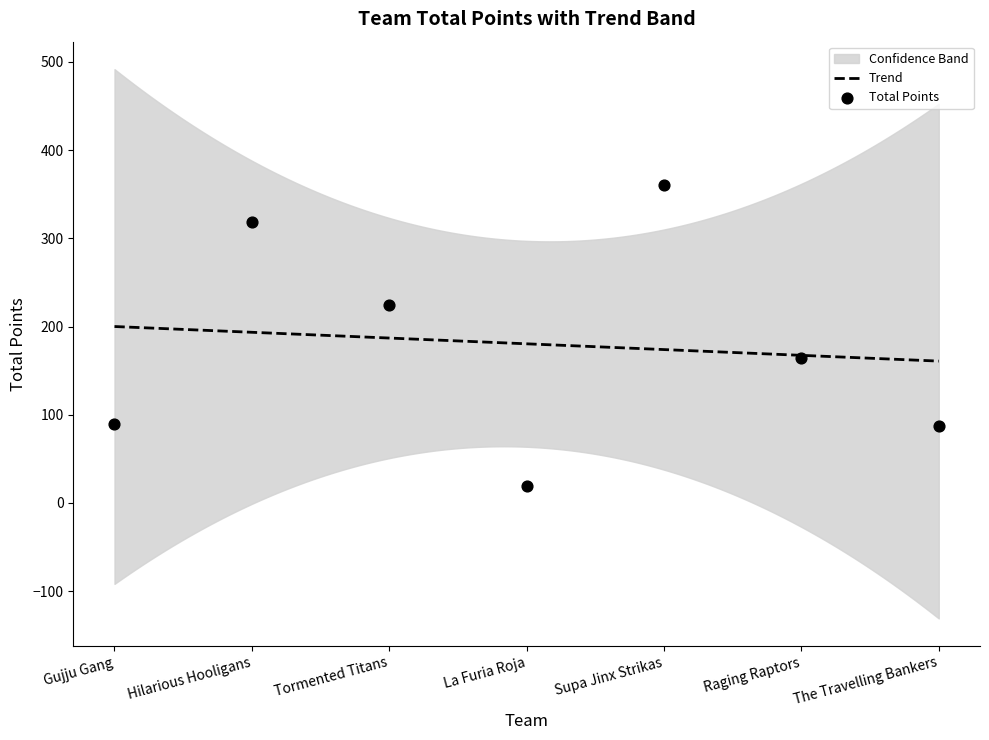

At which category is the sum across all series the highest?

Hilarious Hooligans